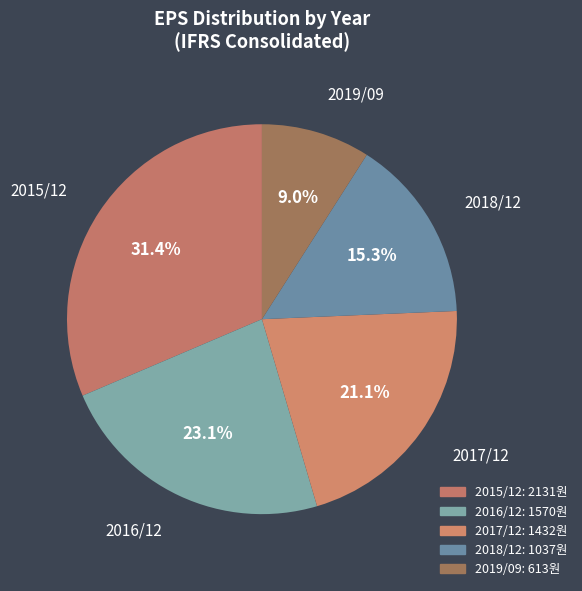

Is 2018/12 the majority of the pie?

No